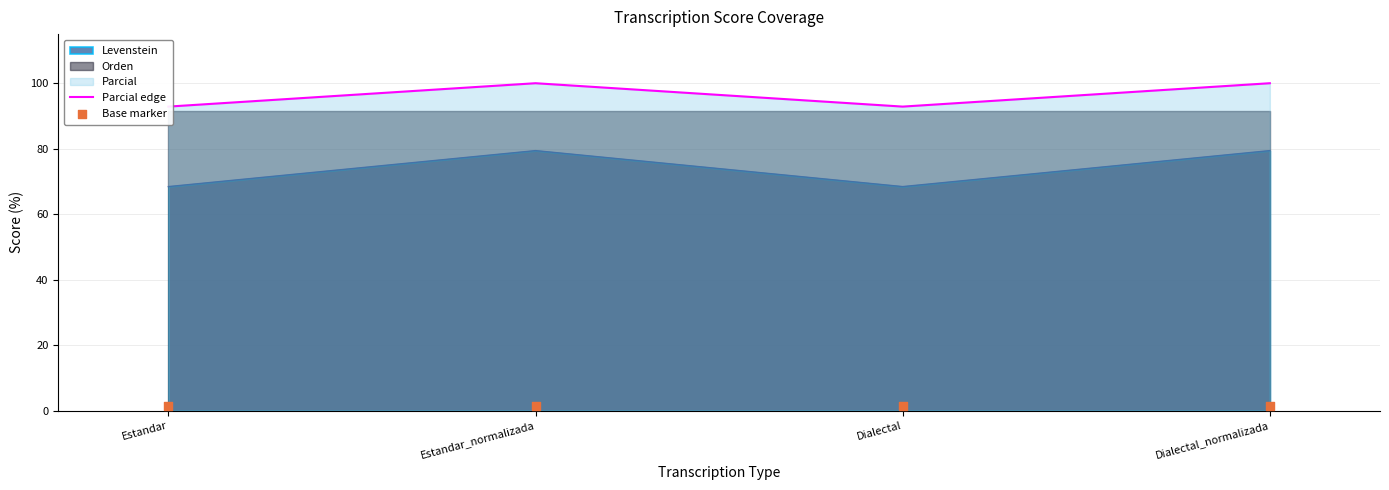

Which series has the largest total across all categories?

Parcial edge